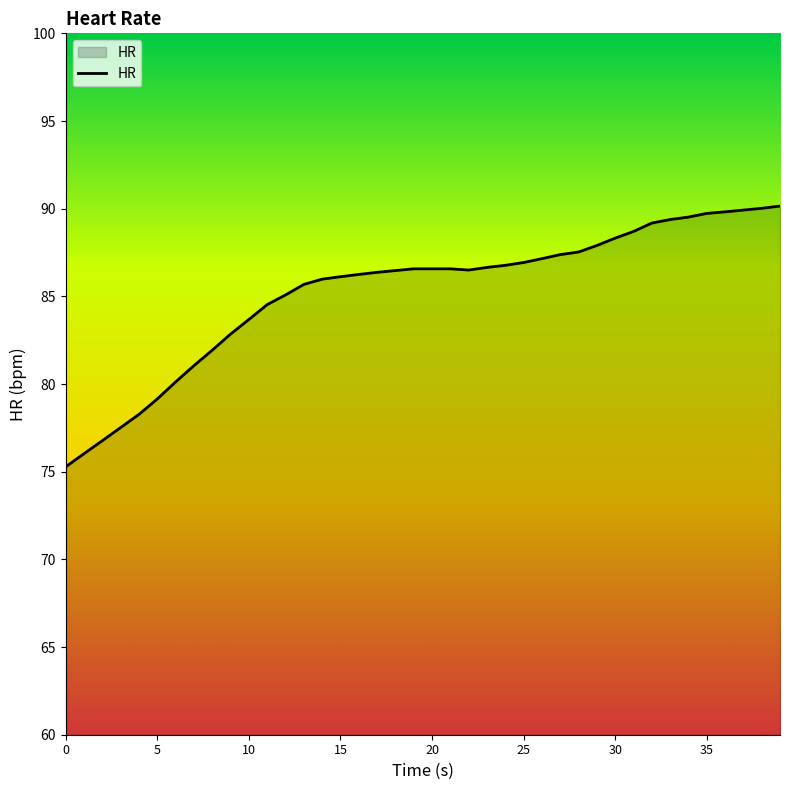

What is the maximum value shown in the chart?

90.2